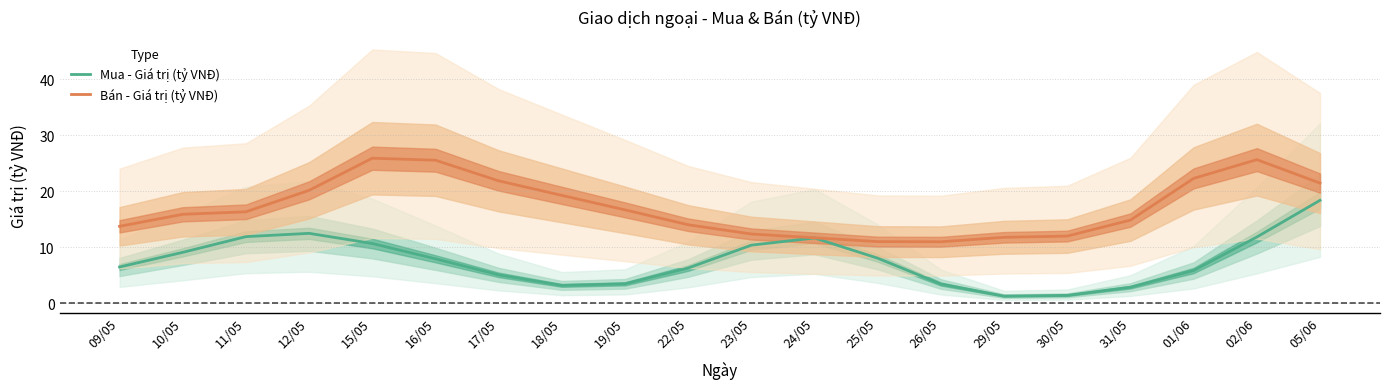

What is the sum of all Mua - Giá trị (tỷ VNĐ) values?

151.5